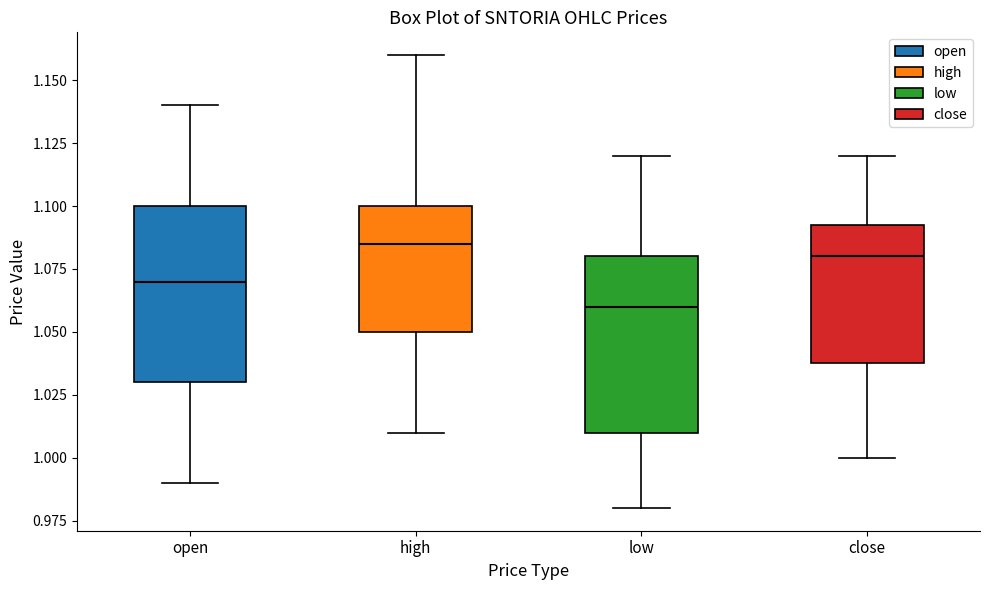

Which box's median line is the lowest?

low